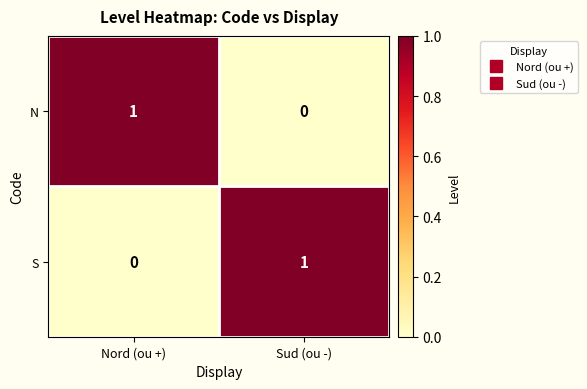

Is the value of N at Sud (ou -) greater than the value of S at Sud (ou -)?

No